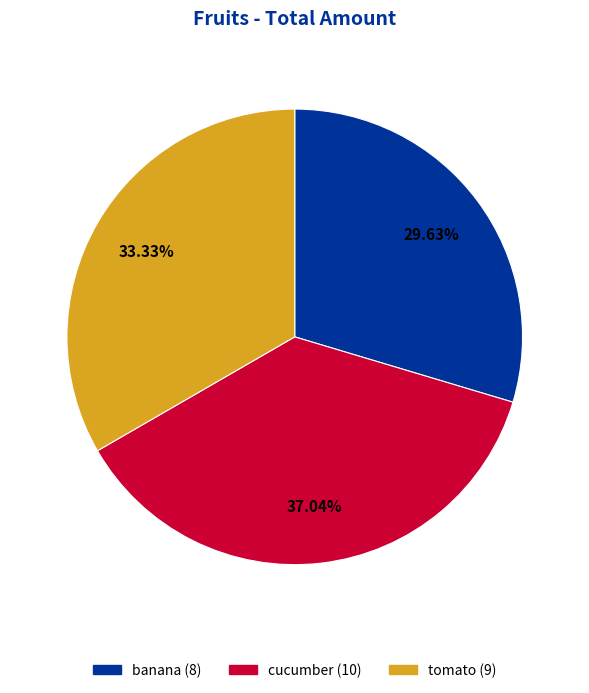

What portion of the pie excludes banana?

70.4%